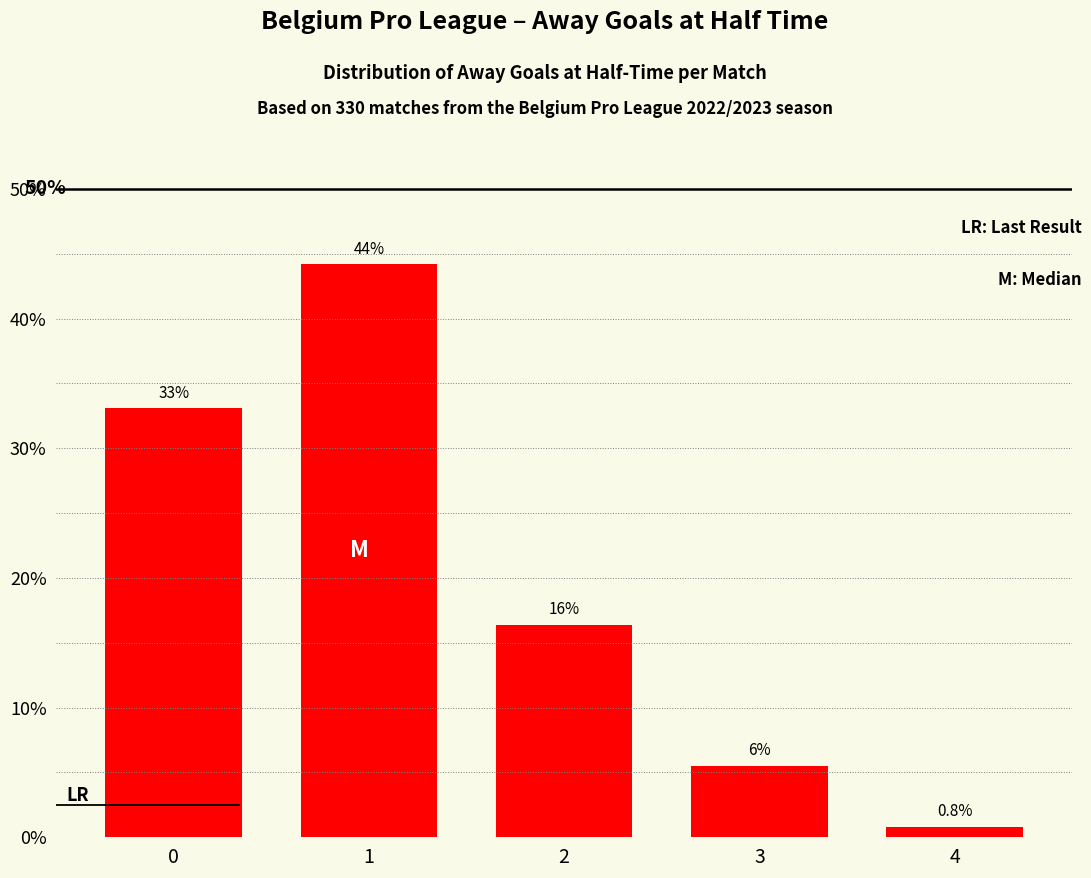

Rank the categories by value from lowest to highest.

4, 3, 2, 0, 1